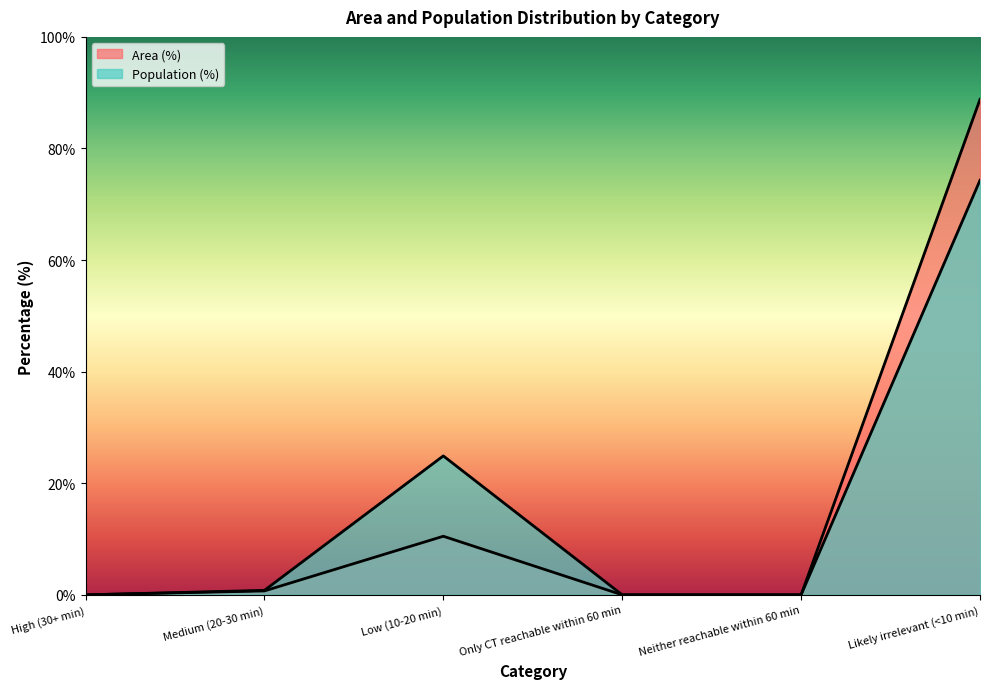

Count the number of data series in this chart.

2